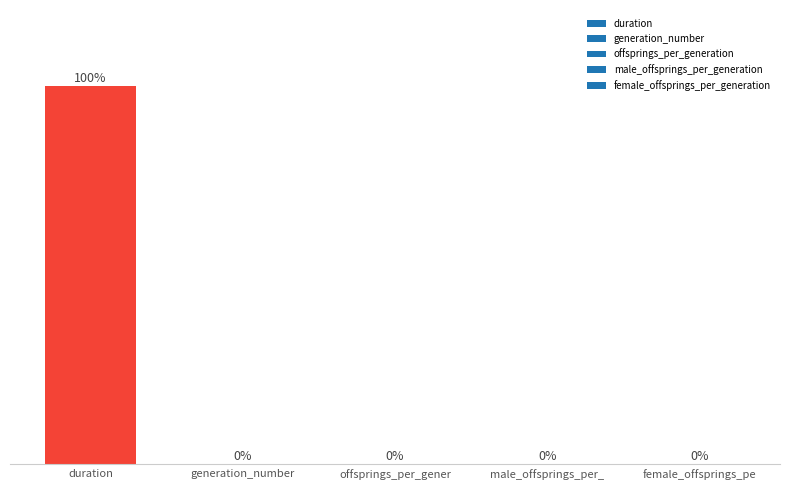

Between generation_number and duration, which is larger?

duration